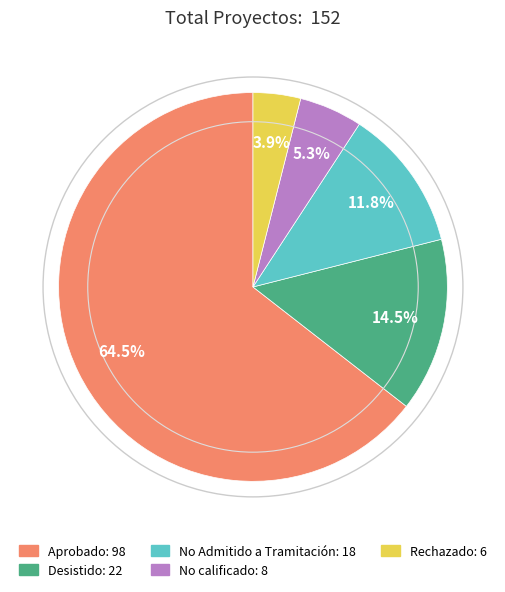

To the nearest percent, what is the difference between the largest and smallest slice percentages?

61%